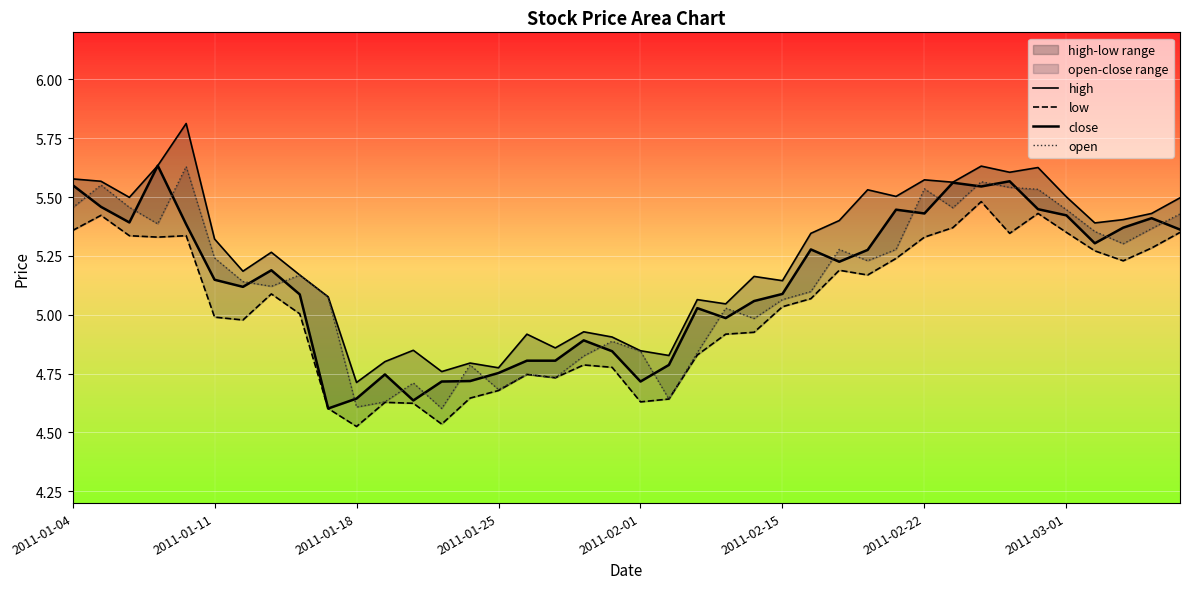

How many distinct data groups are displayed?

4